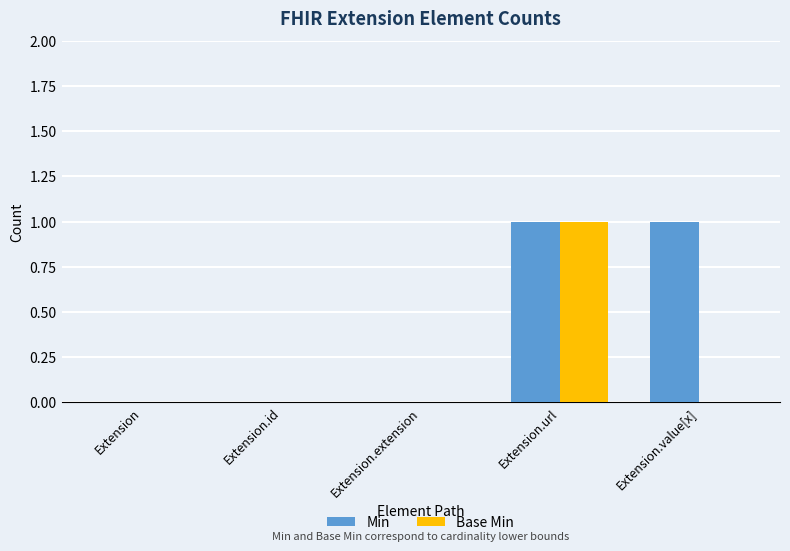

True or false: Base Min has a value of 1 at Extension.url.

True